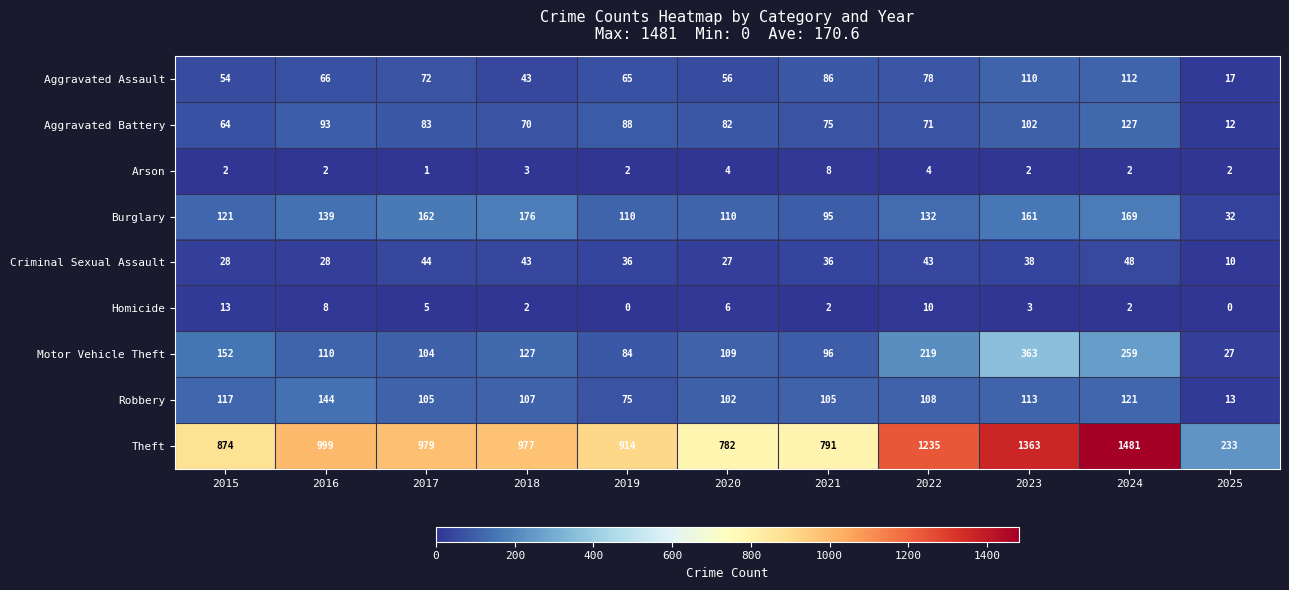

At which category does the chart reach its peak across all series?

2024